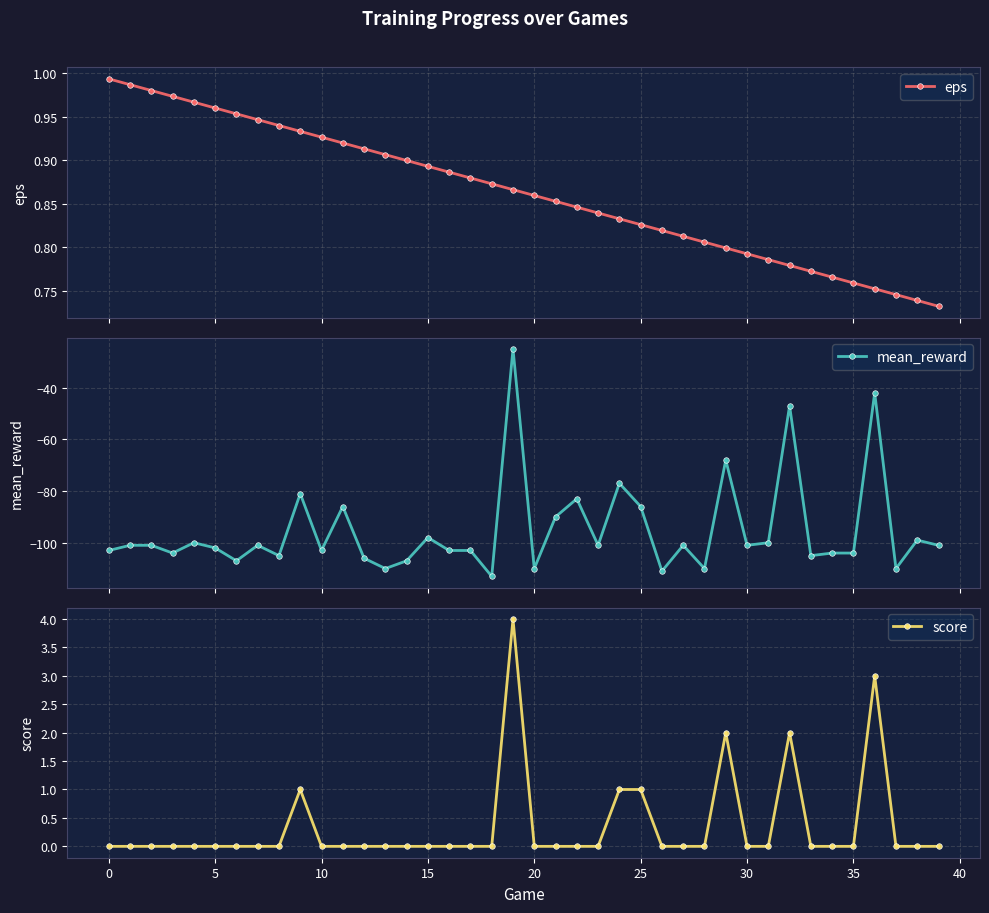

True or false: eps has more than 1 points higher than both neighbors.

False